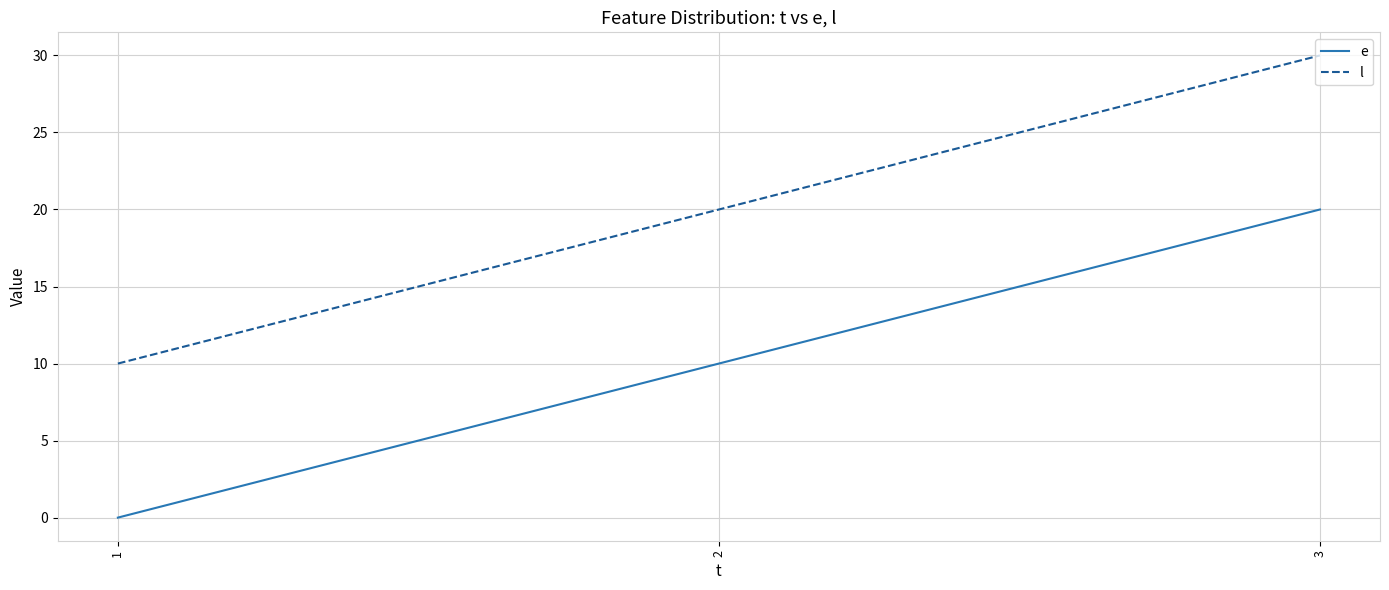

Which series has the largest total across all categories?

l